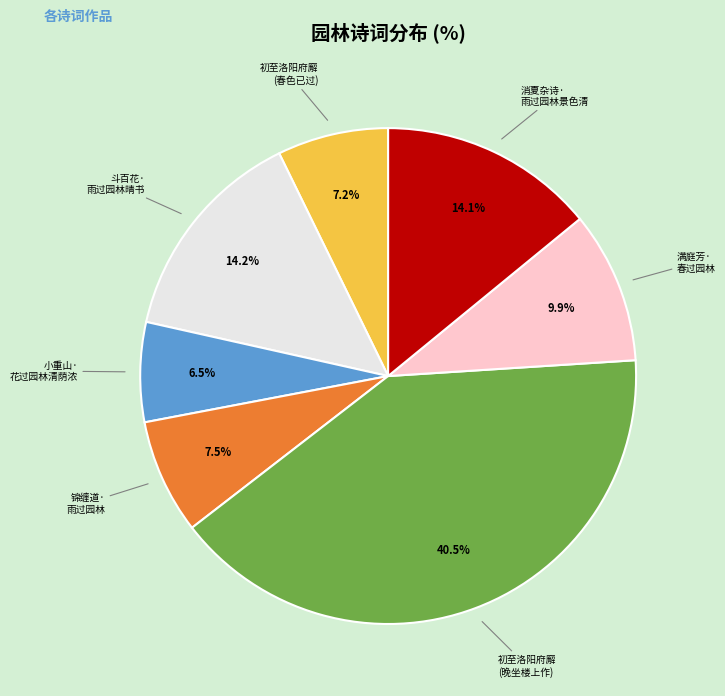

Is there any slice that represents more than half of the pie?

No